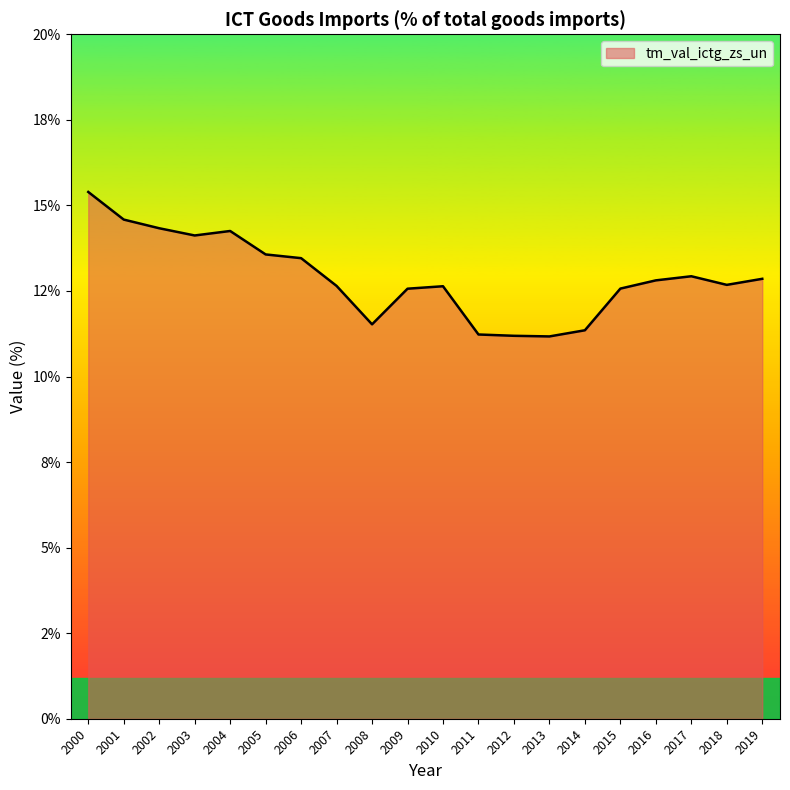

Does the chart display data point markers on the line(s)?

No